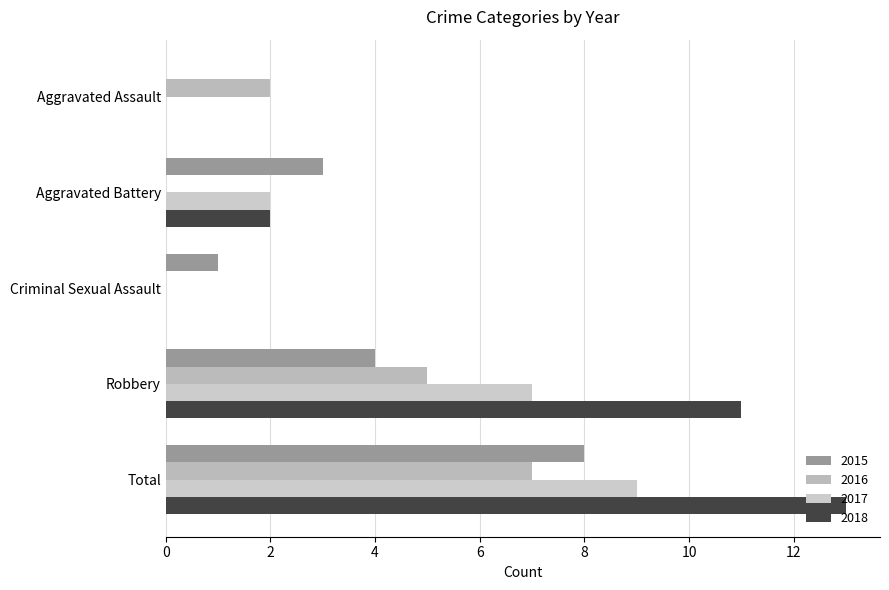

Where is 2015 nearest to the value 4?

Robbery